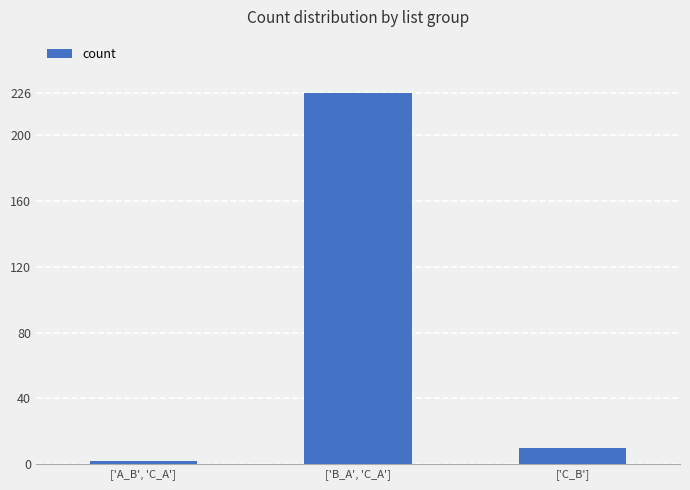

Are the bars grouped side by side (vs. stacked)?

No